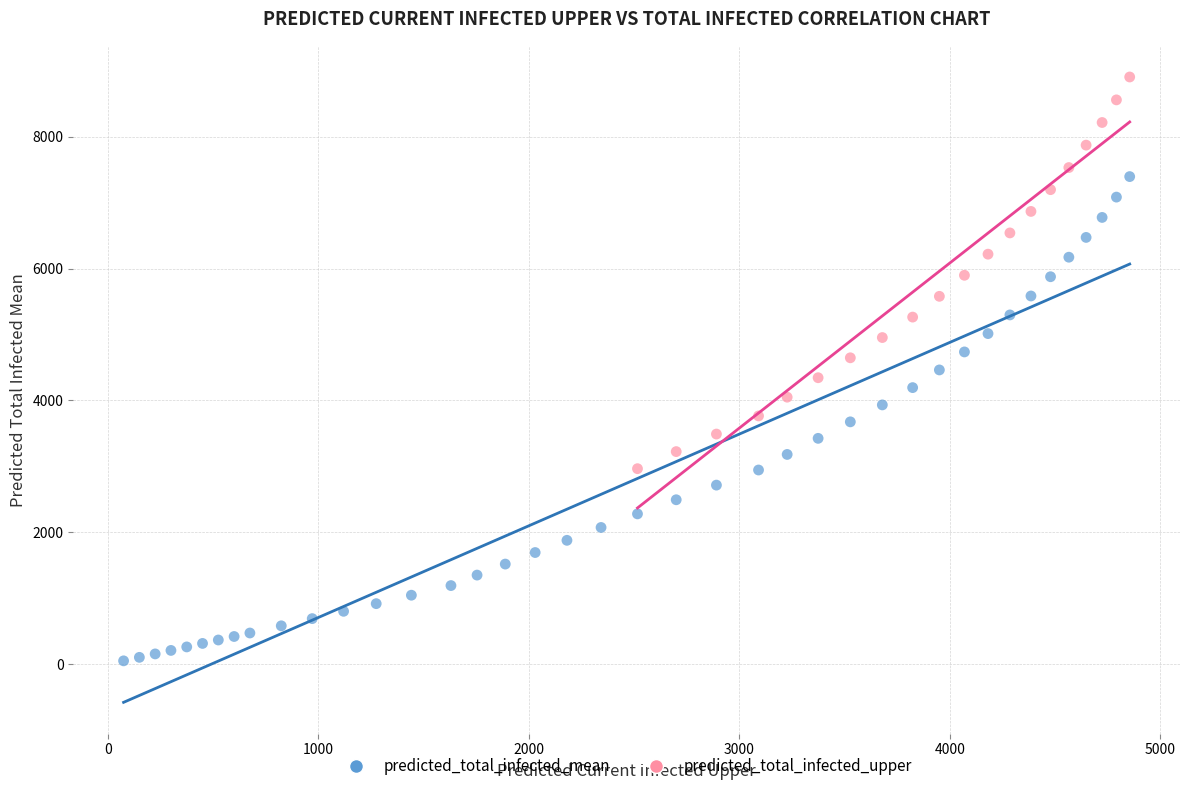

What are all the series names shown in the legend?

predicted_total_infected_mean, predicted_total_infected_upper